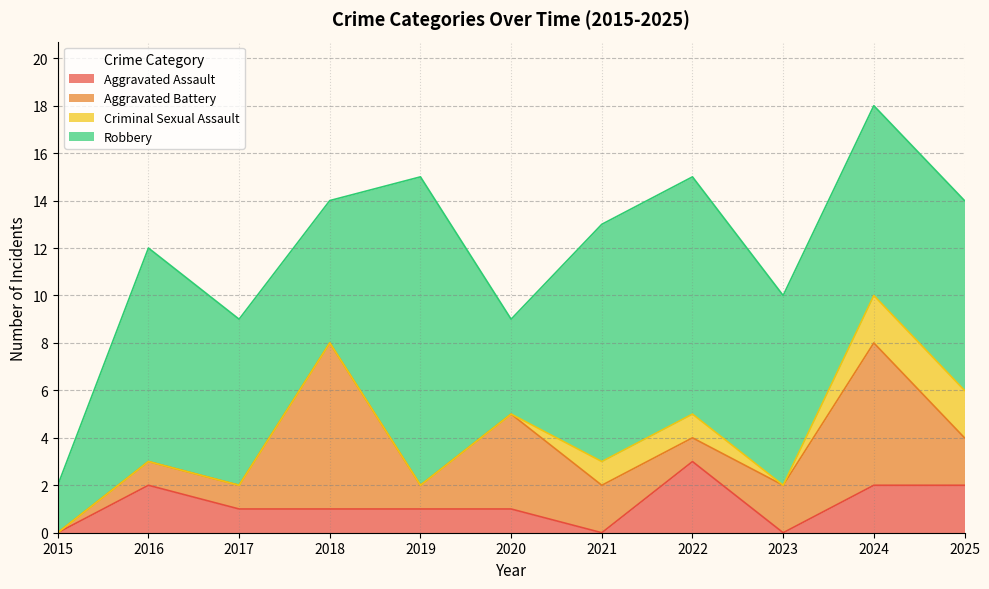

True or false: Criminal Sexual Assault and Aggravated Battery cross at least once.

False